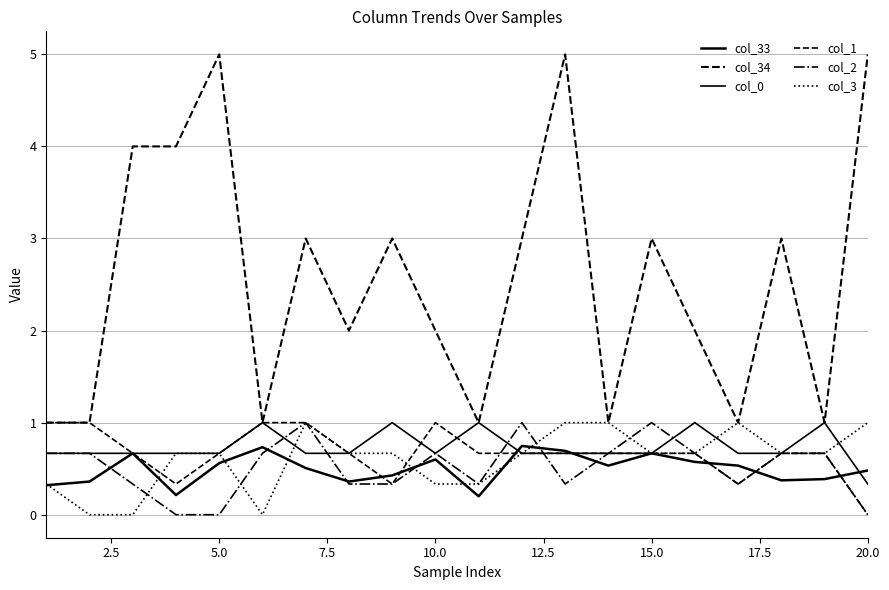

Does the chart have visible grid lines?

Yes